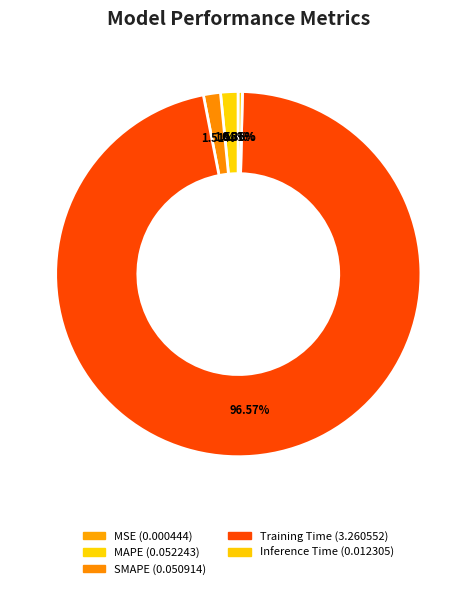

What percentage is the Training Time slice, to the nearest percent?

97%